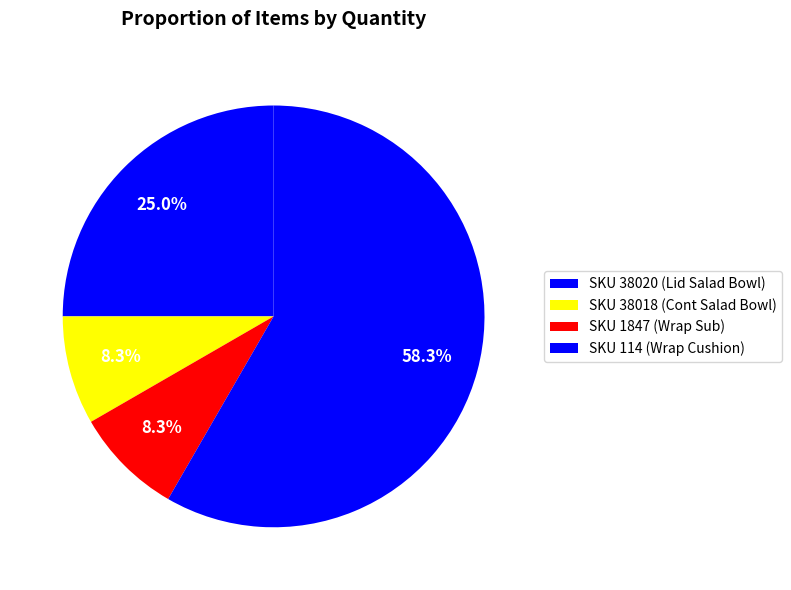

How many slices are in this pie chart?

4